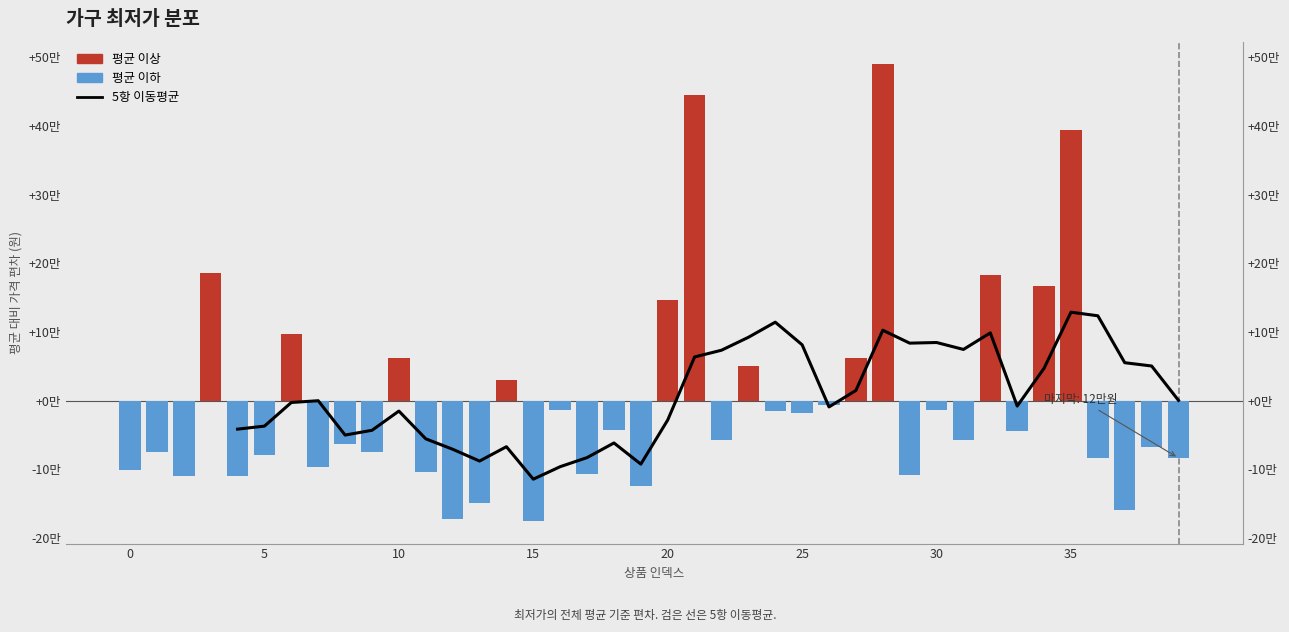

What is the difference between the maximum and second lowest values?

224966.0